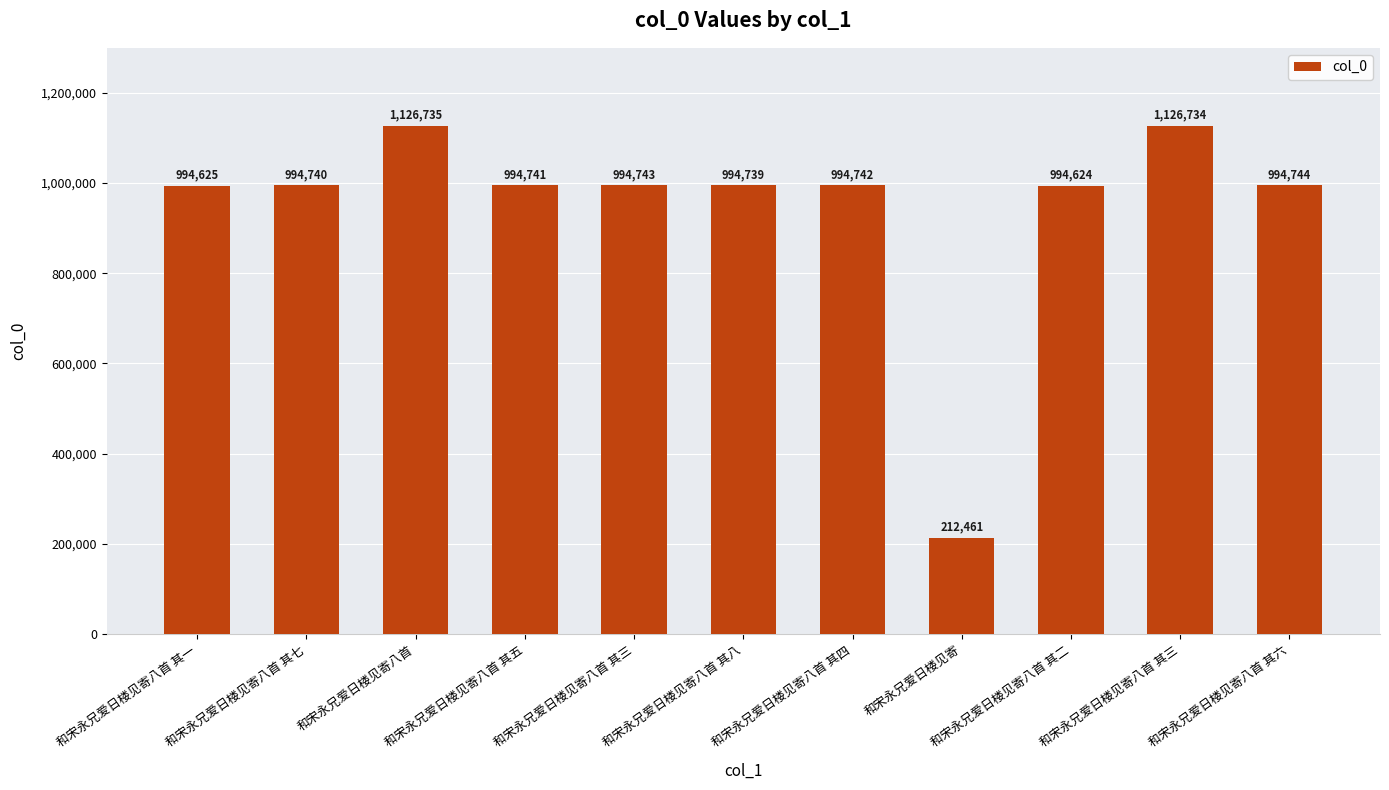

Count the number of categories in the chart.

11